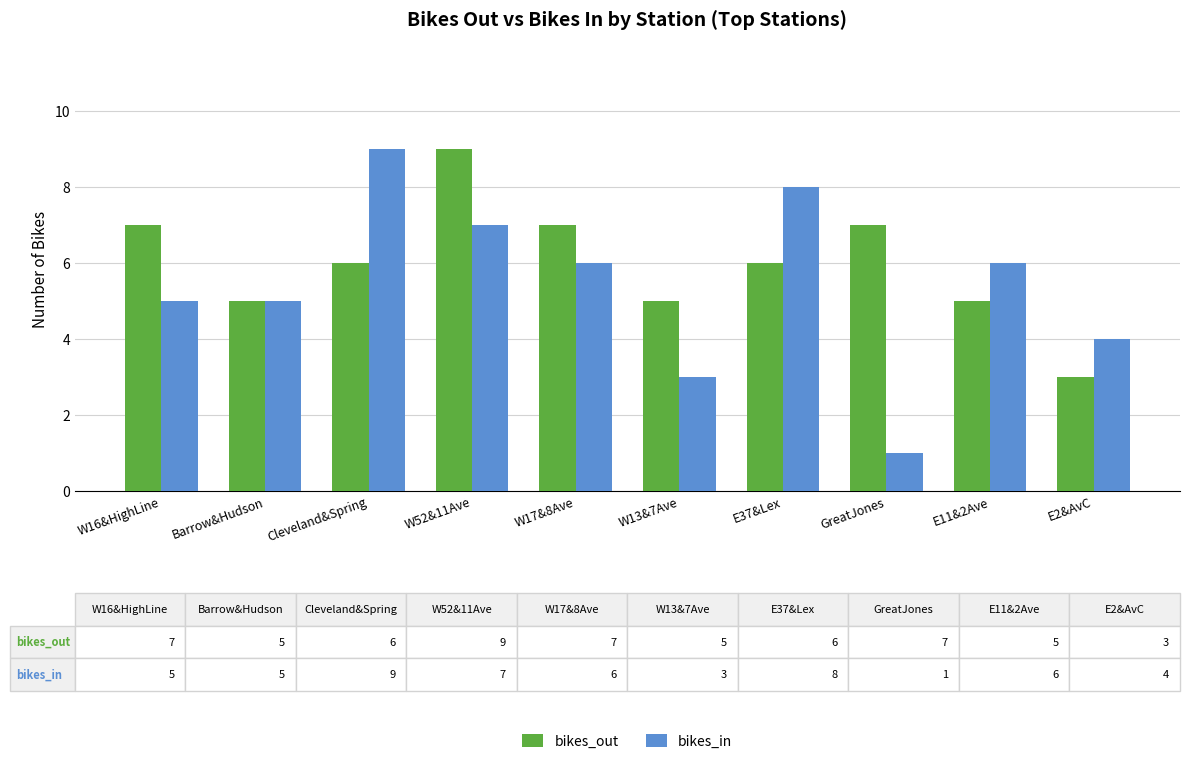

Reading left to right, what are all the values shown in this chart?

bikes_out: 7	5	6	9	7	5	6	7	5	3
bikes_in: 5	5	9	7	6	3	8	1	6	4